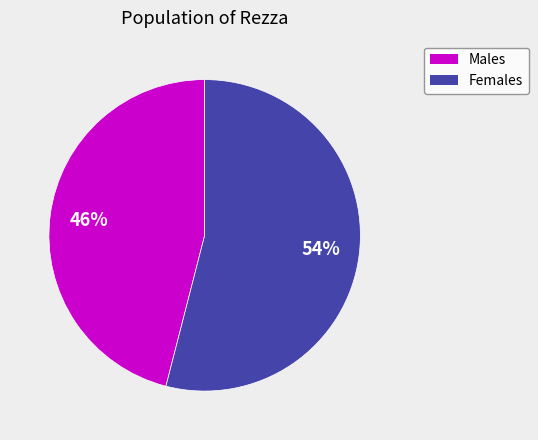

Which slice is the smallest?

Males